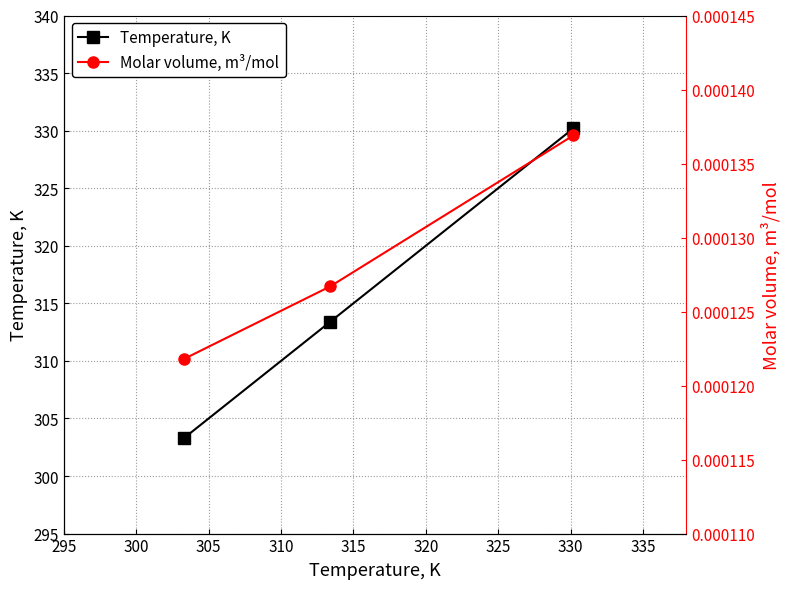

What is the difference between the second highest and minimum values in the Temperature, K series?

10.1